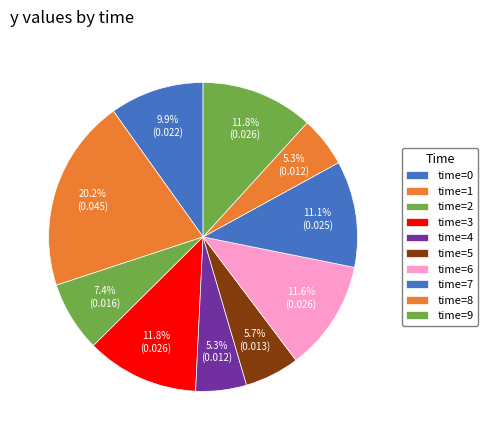

How many slices are in this pie chart?

10